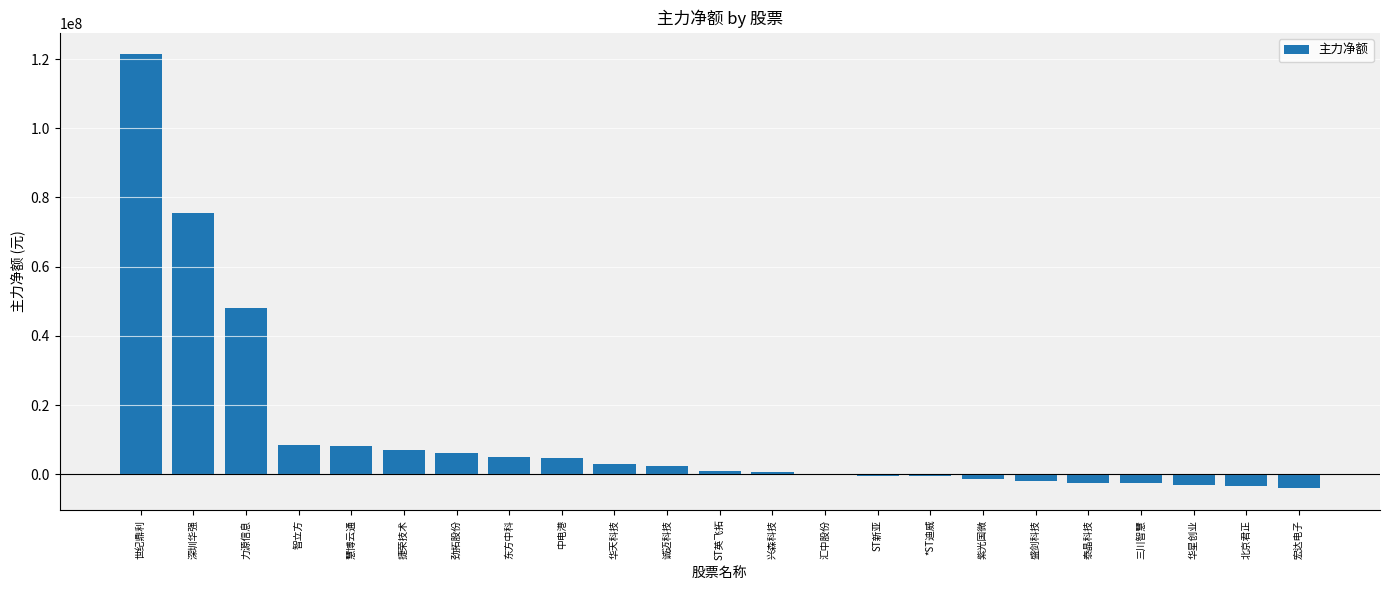

Which label corresponds to the largest value in the chart?

世纪鼎利